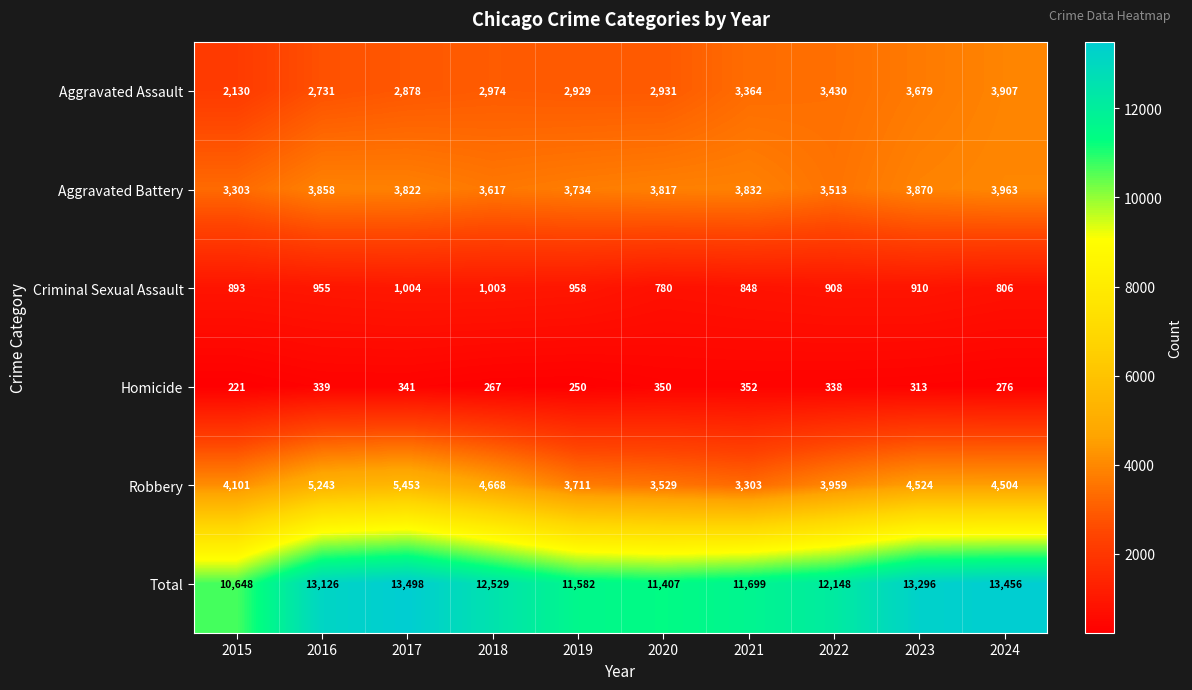

Is it true that Total equals 6640 at 2021?

False